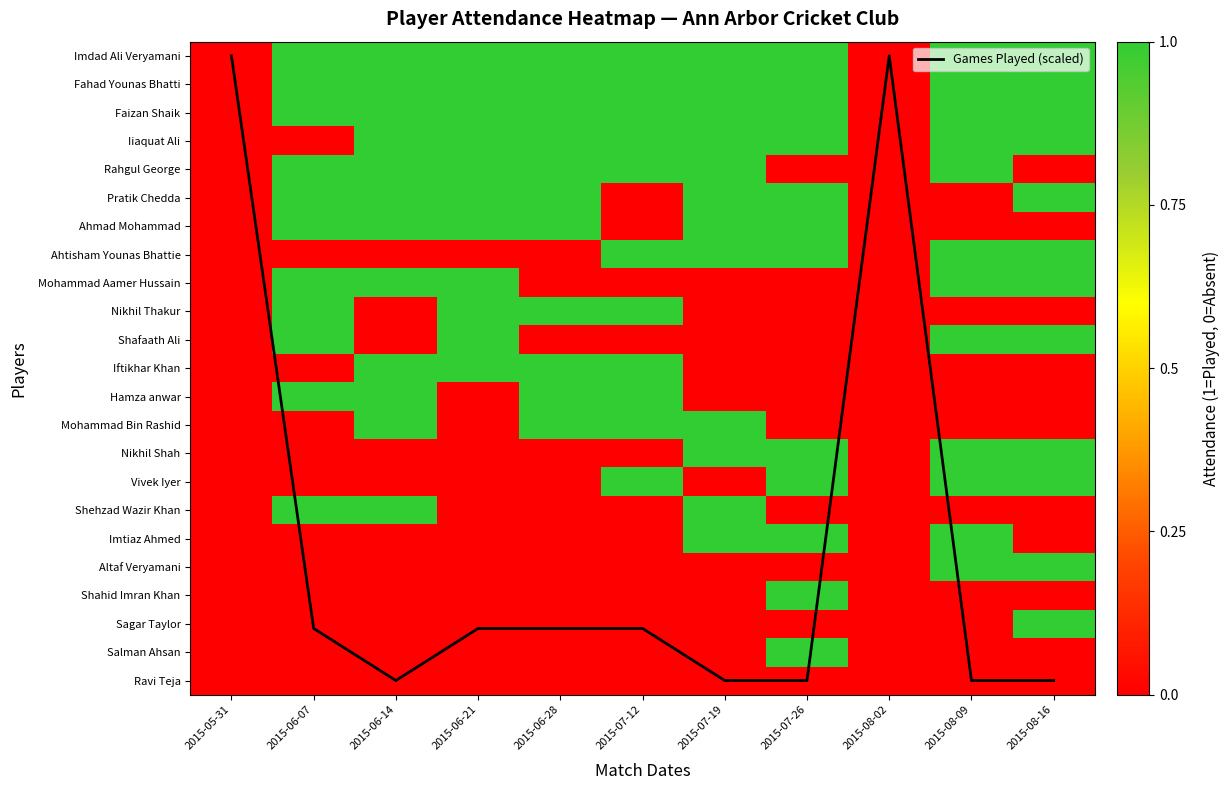

How many Iftikhar Khan values are between 0 and 1?

11